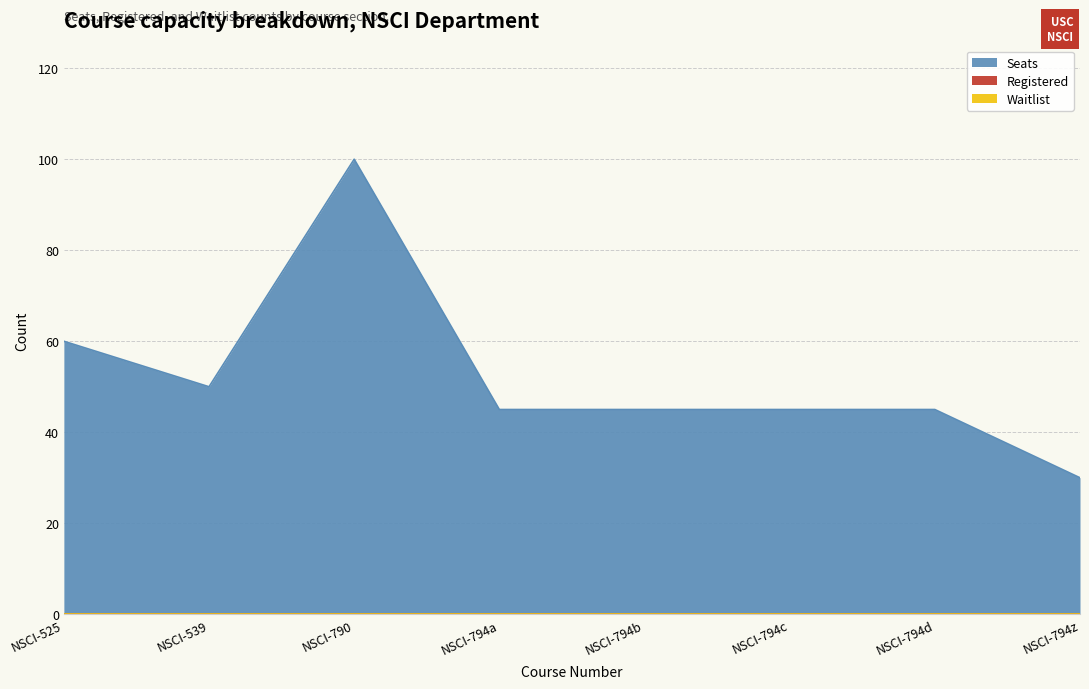

Which series has the largest range (max minus min)?

Seats